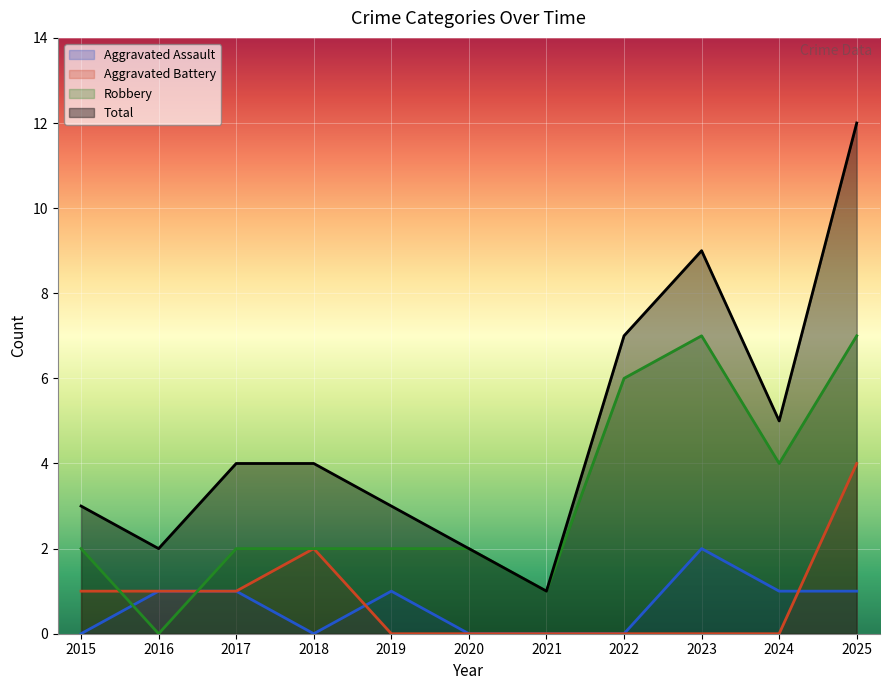

At which label does Robbery first exceed 2?

2022